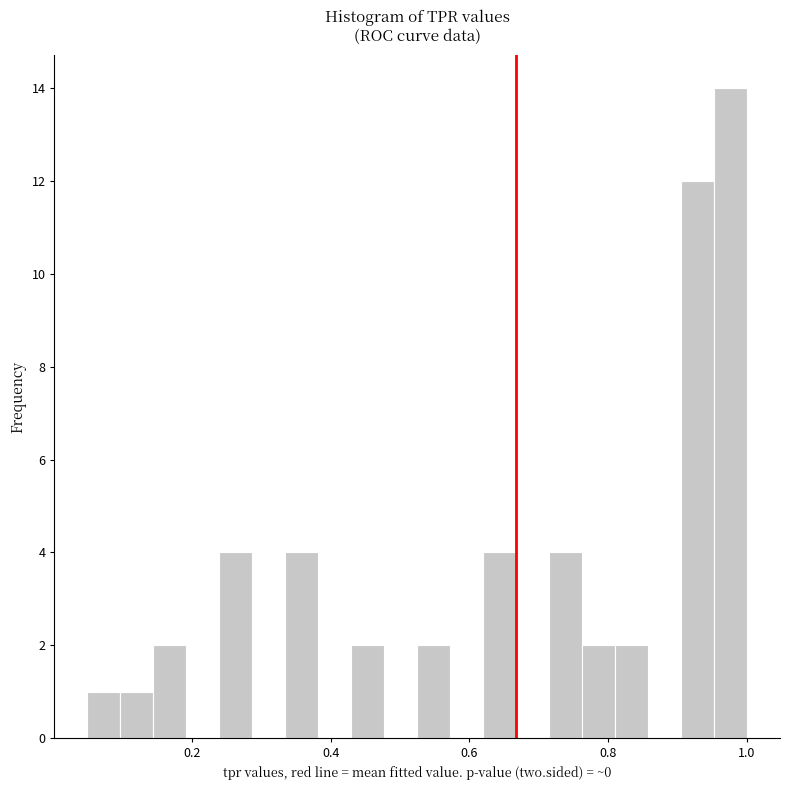

Read against the x-axis, roughly where is the centre of the tallest bar?

0.98